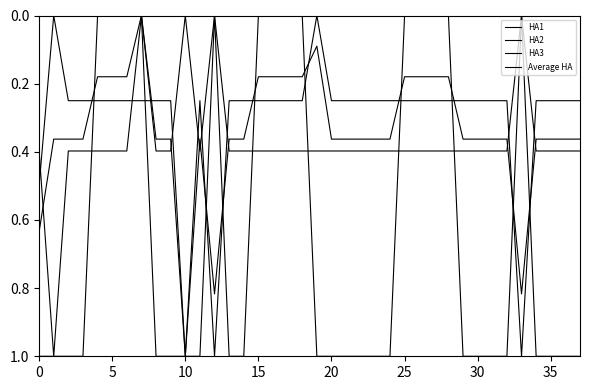

Is this an area chart (filled region under the line)?

No